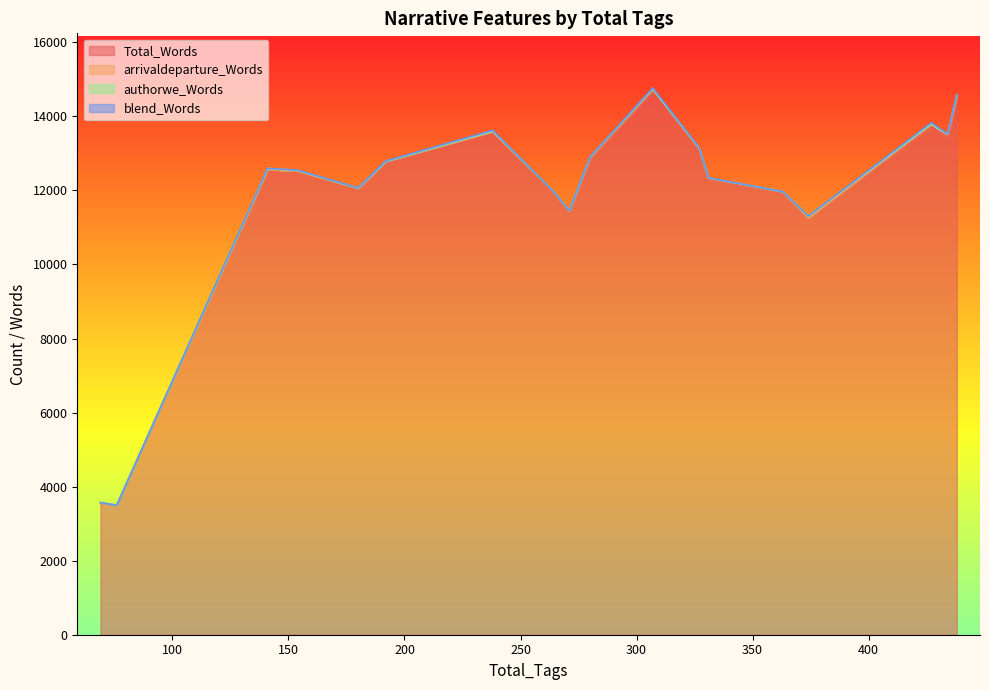

At how many categories does at least one series exceed 8764?

16